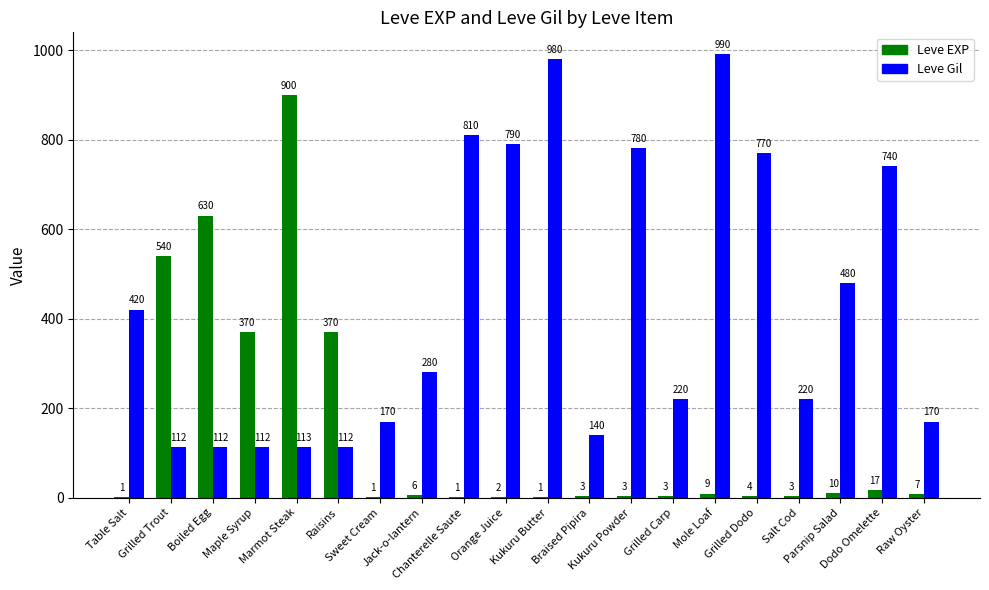

What is the highest value of the Leve EXP series?

900